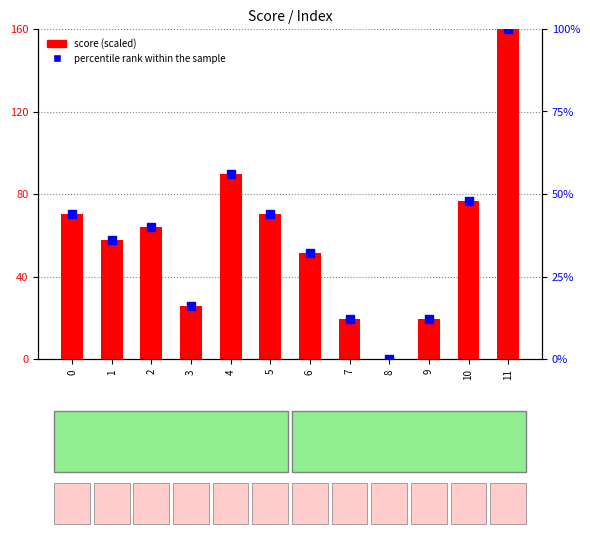

At which category is the sum across all series the highest?

11